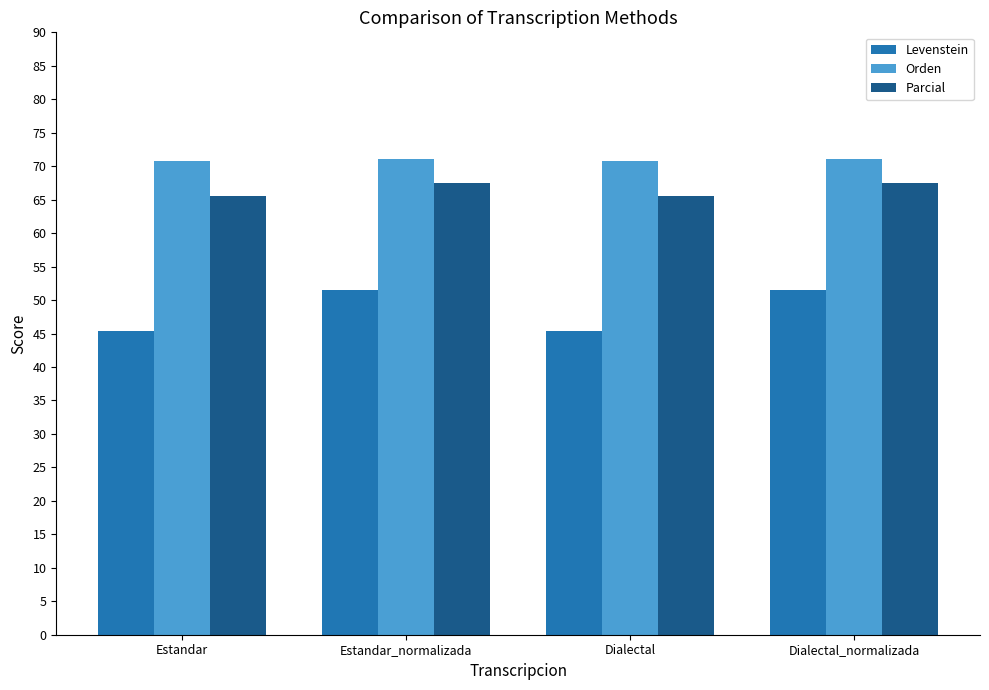

What is the value of the Parcial bar at the 2nd from the left?

67.5